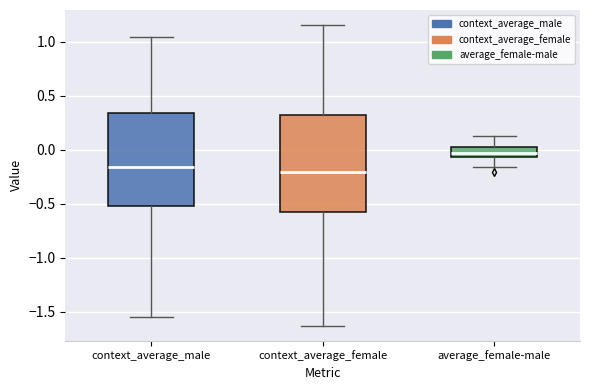

Reading left to right, transcribe this box plot: for each box, give where its median line is, the range the box spans, and where its two whiskers end, as read against the y-axis. The values are not printed on the chart, so give them approximately, as read against the axis.

context_average_male: median -0.15, box -0.50 to 0.35, whiskers -1.55 to 1.05
context_average_female: median -0.20, box -0.55 to 0.35, whiskers -1.65 to 1.15
average_female-male: median -0.05 (inside the box), box -0.05 to 0.00, whiskers -0.15 to 0.10